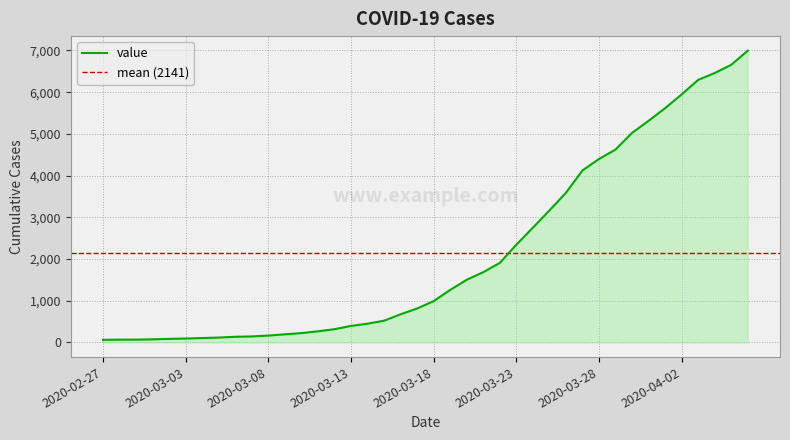

Which category has the lowest value across all series?

2020-02-27